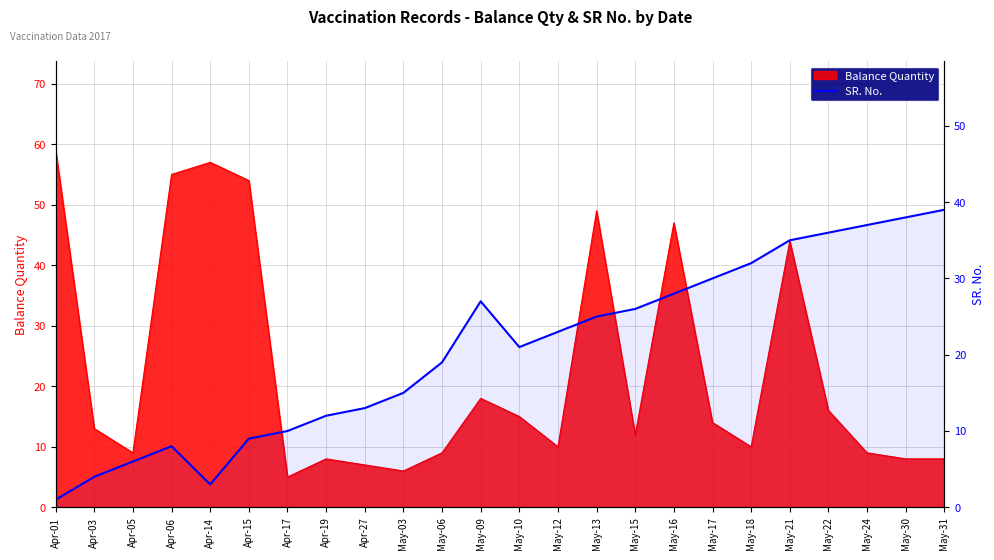

How many categories are shown in the chart?

24